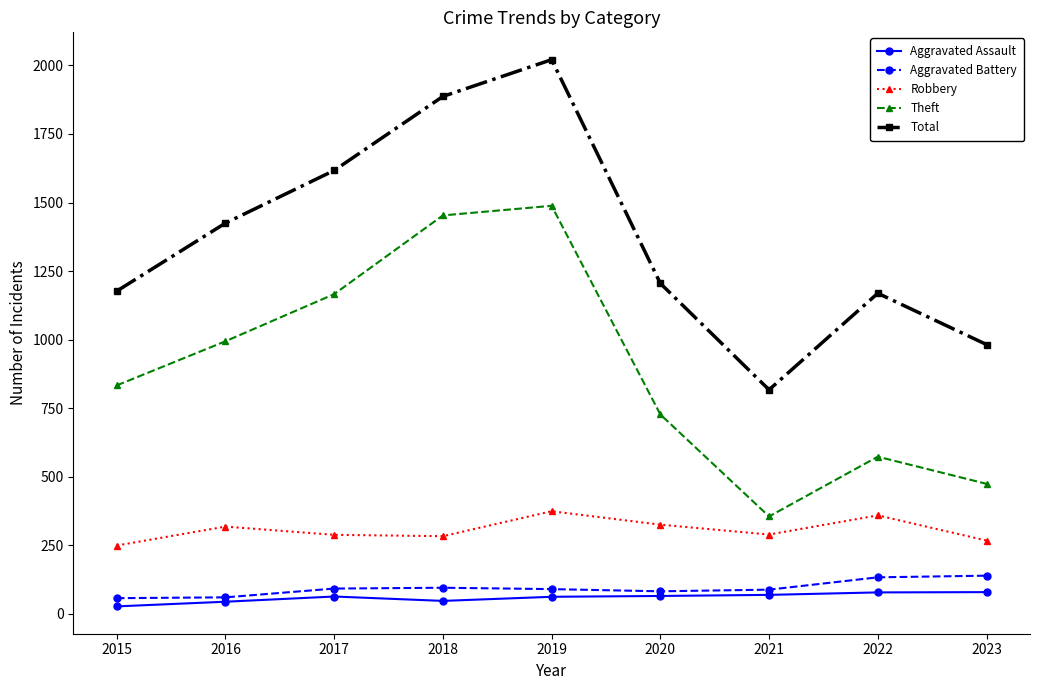

Rank the series at 2018 from lowest to highest value.

Aggravated Assault, Aggravated Battery, Robbery, Theft, Total